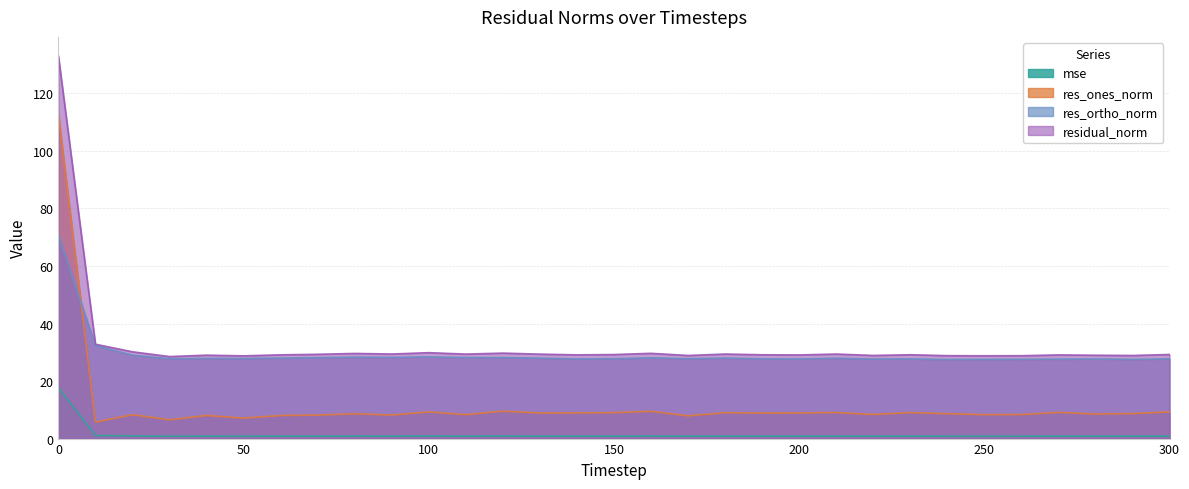

True or false: mse has more than 1 points higher than both neighbors.

True